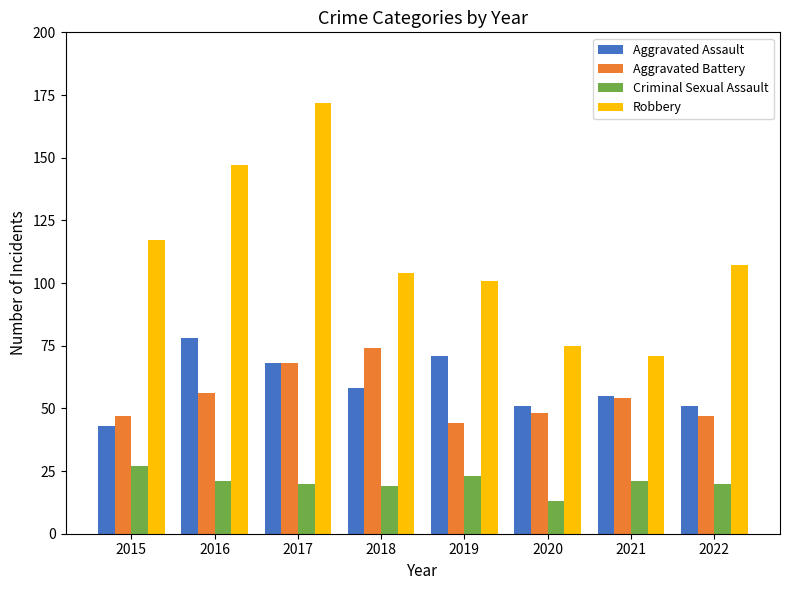

What is the sum of all Criminal Sexual Assault values?

164